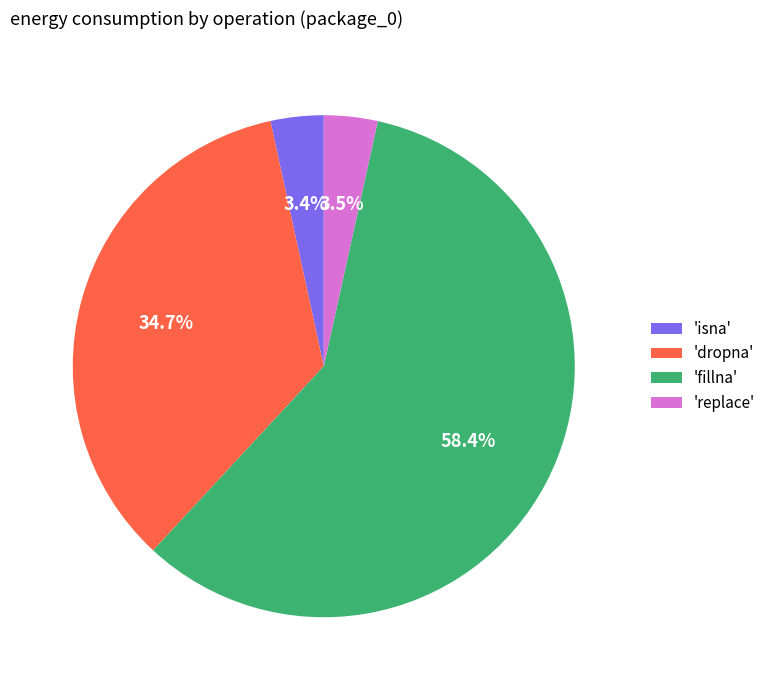

Which category has the biggest portion of the pie?

'fillna'